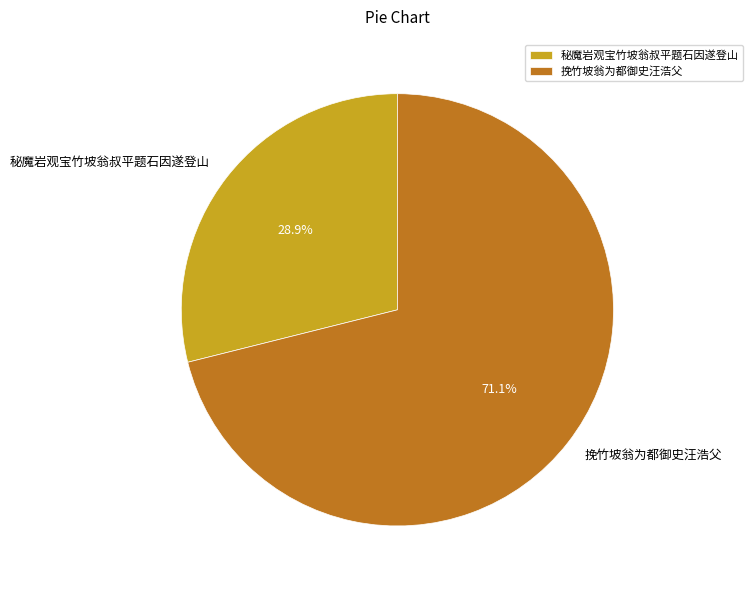

Is 秘魔岩观宝竹坡翁叔平题石因遂登山 the majority of the pie?

No